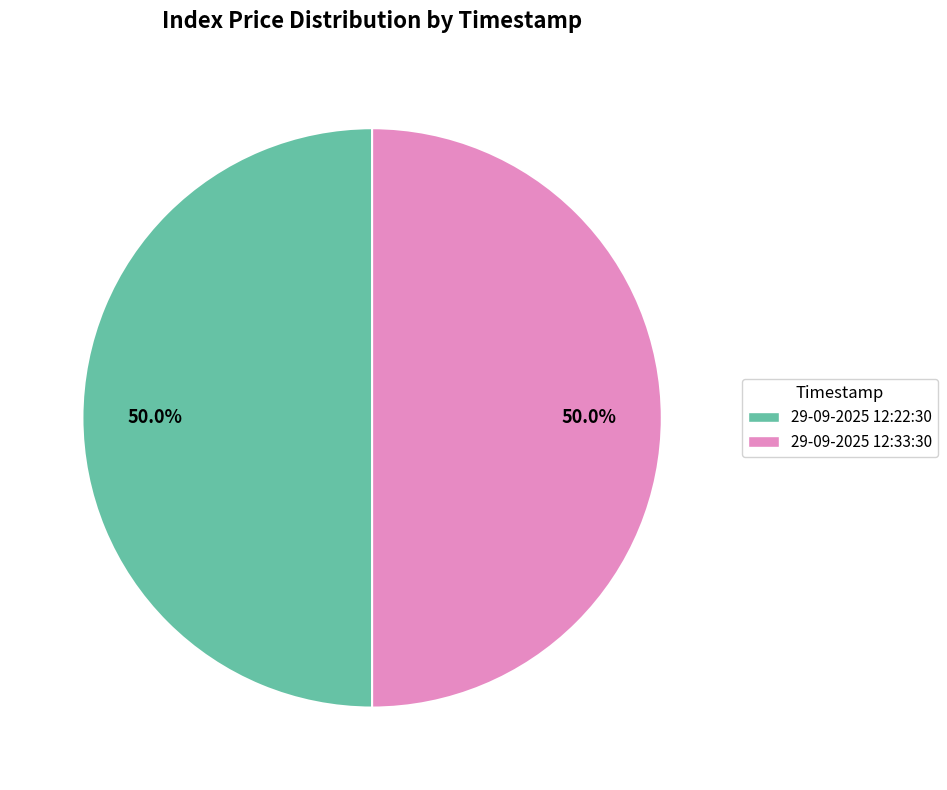

What is the ratio of the value at 29-09-2025 12:33:30 to the value at 29-09-2025 12:22:30?

1.0